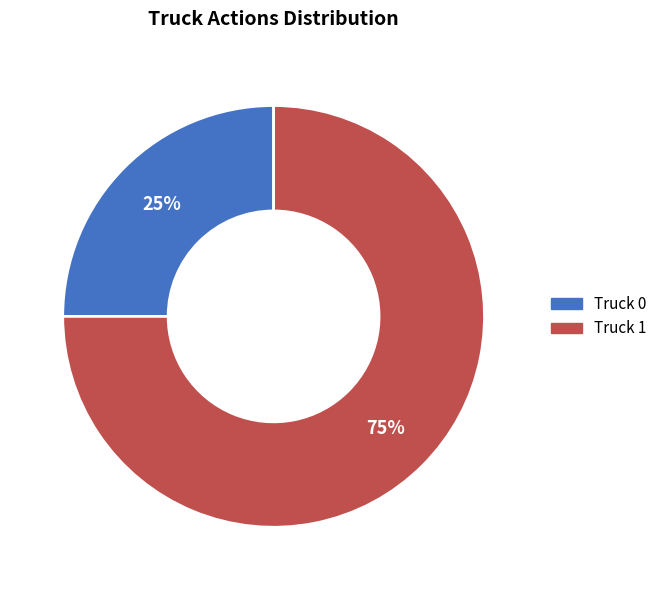

Combined, do Truck 1 and Truck 0 account for over 50%?

Yes